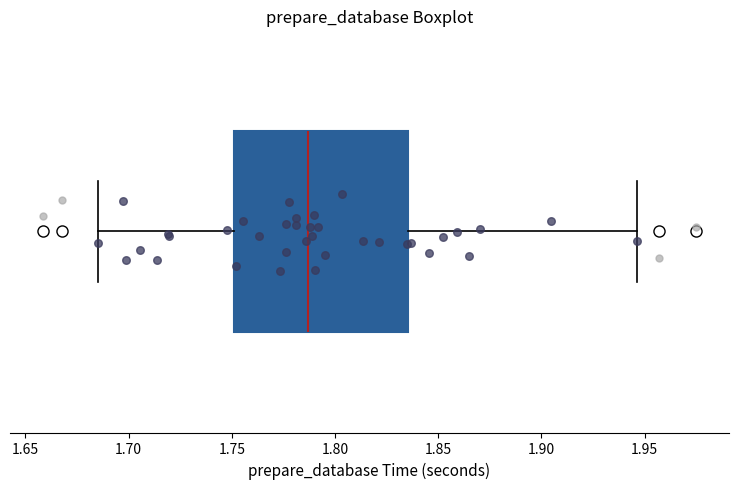

Where is the right edge of the box on the x-axis? The values are not printed on the chart, so give them approximately, as read against the axis.

1.835